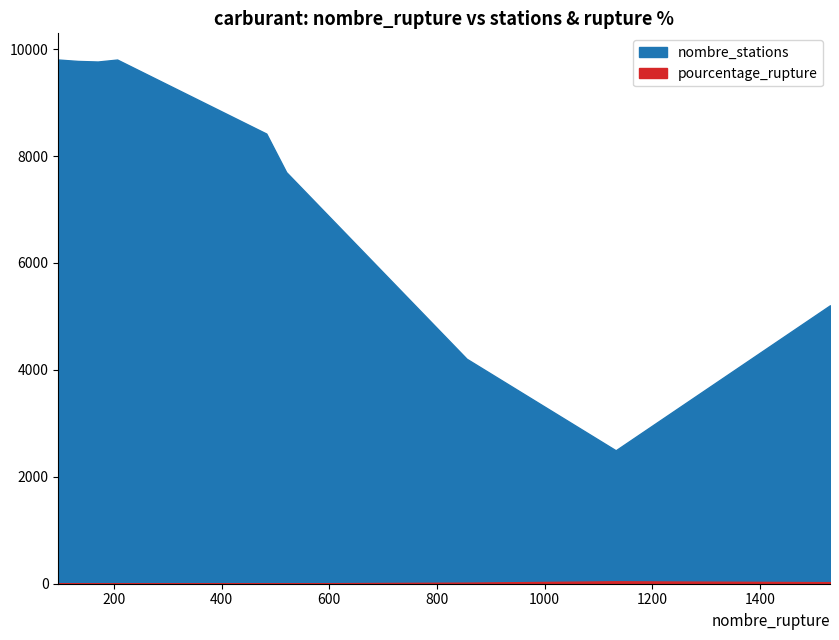

Which series has the largest range (max minus min)?

nombre_stations